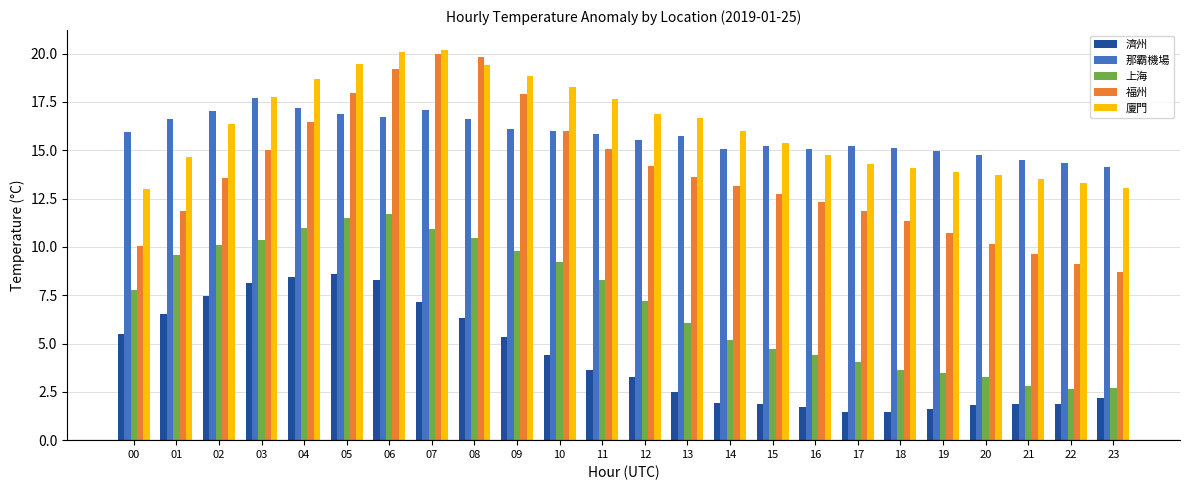

The value of 濟州 at 20 is 0.9. True or false?

False